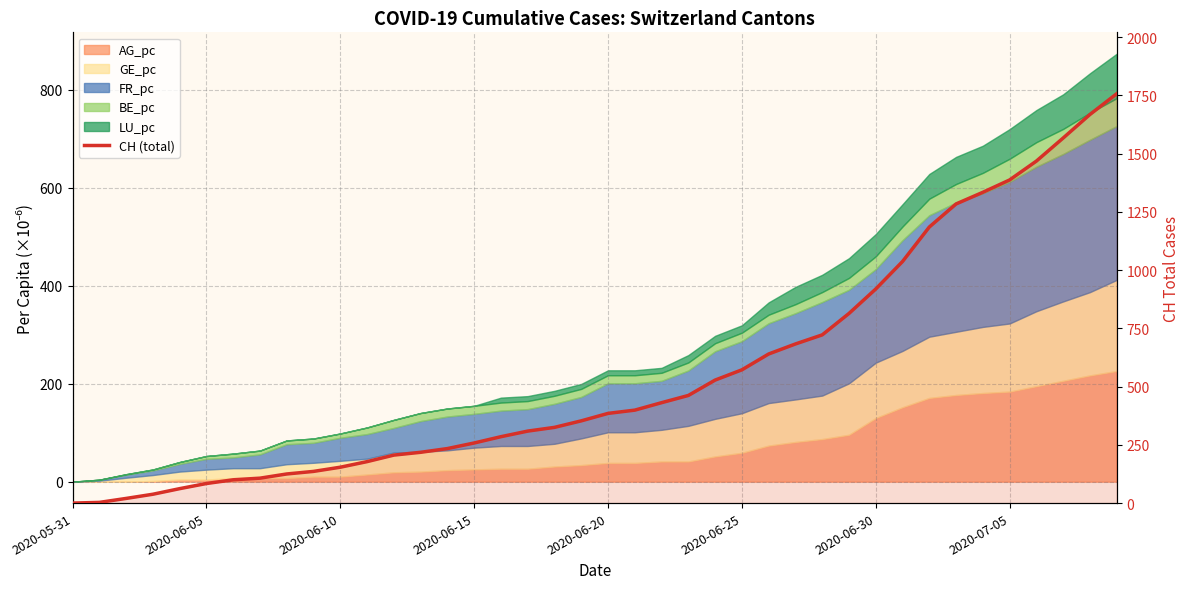

How many positive values are there?

39